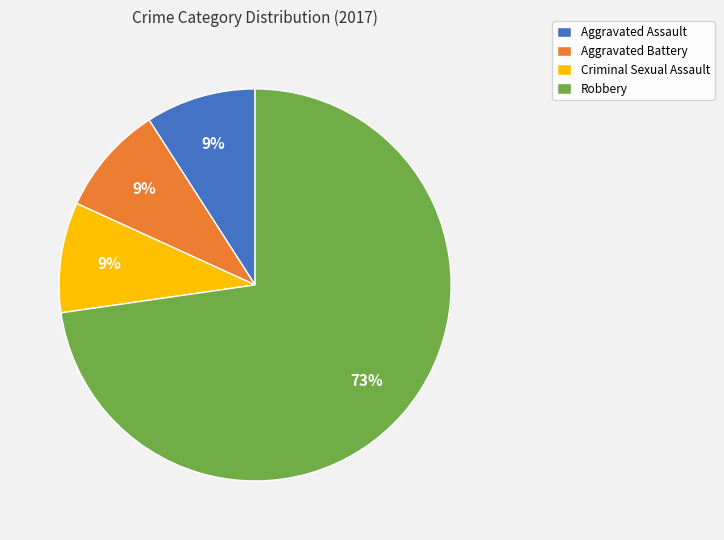

What is the largest slice in the pie chart?

Robbery